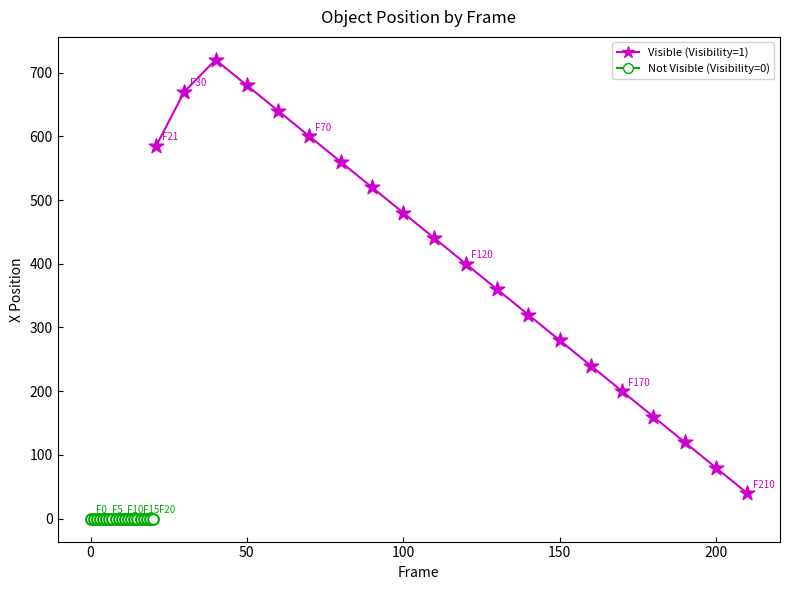

Which series reaches the maximum Y coordinate?

Visible (Visibility=1)